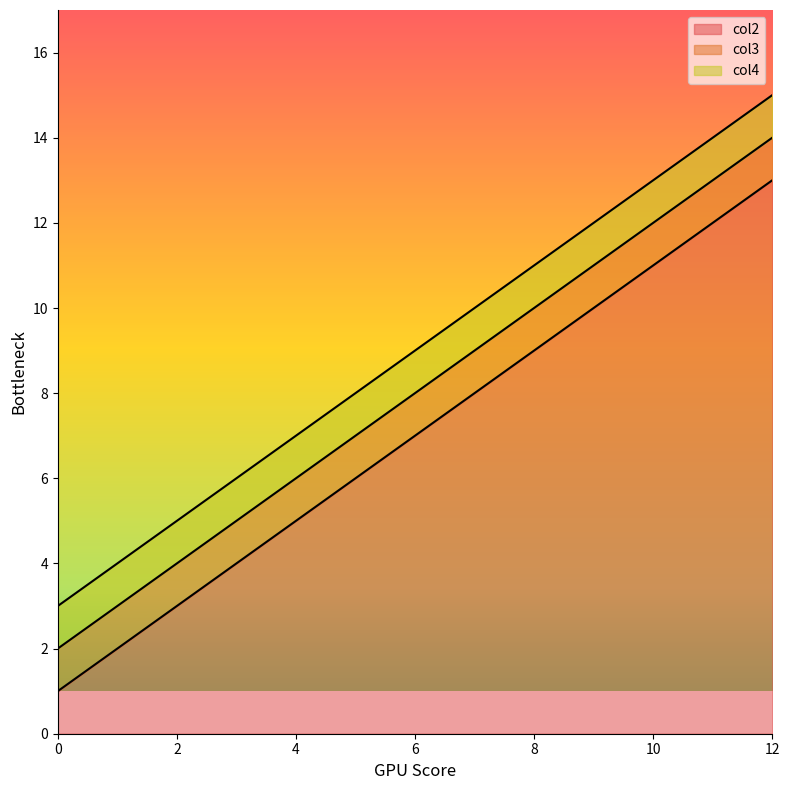

True or false: col3 and col4 intersect in this chart.

False